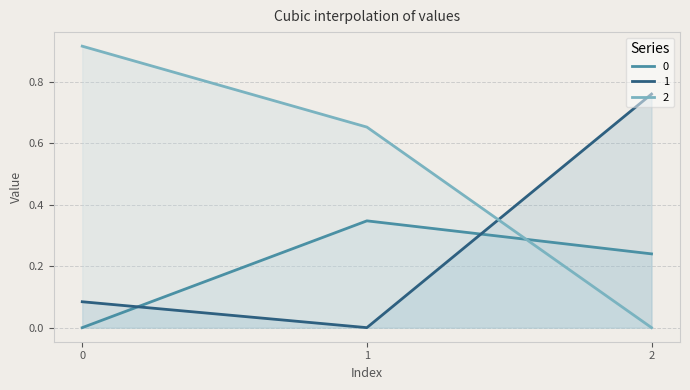

Which series has the largest range (max minus min)?

2